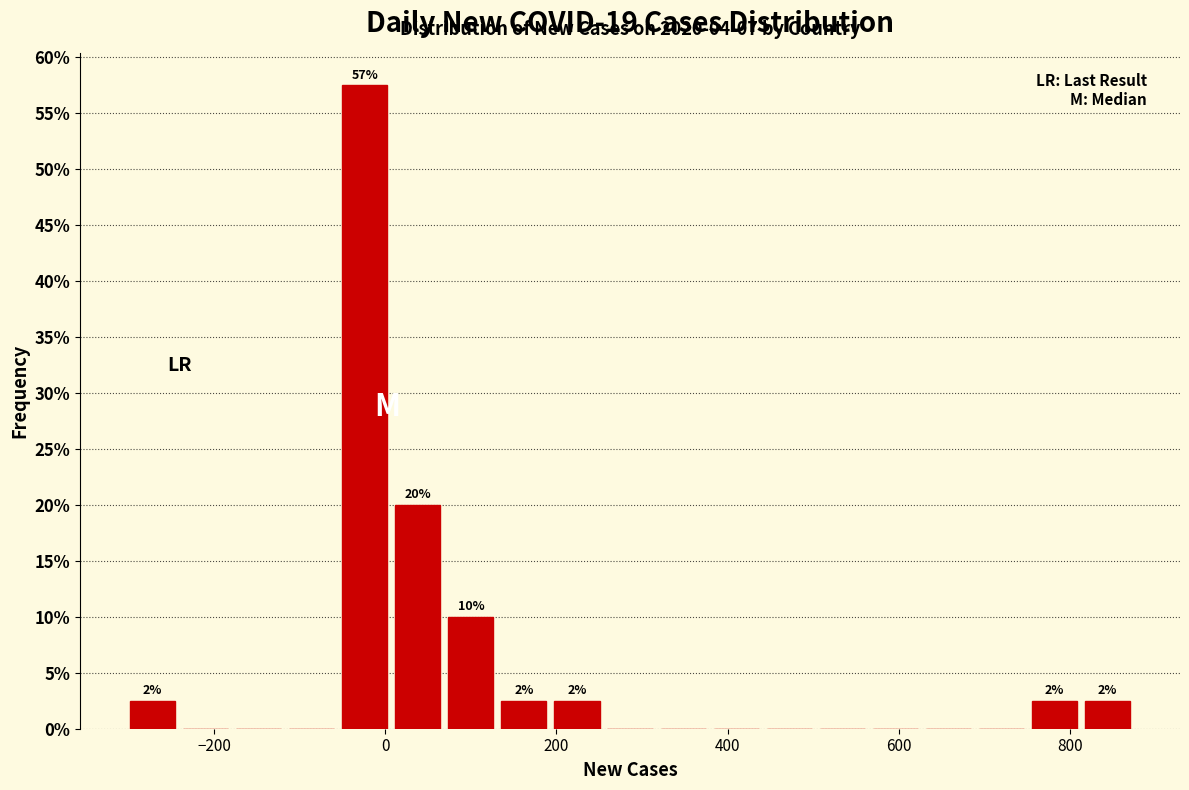

Read against the x-axis, roughly where is the centre of the tallest bar?

-20